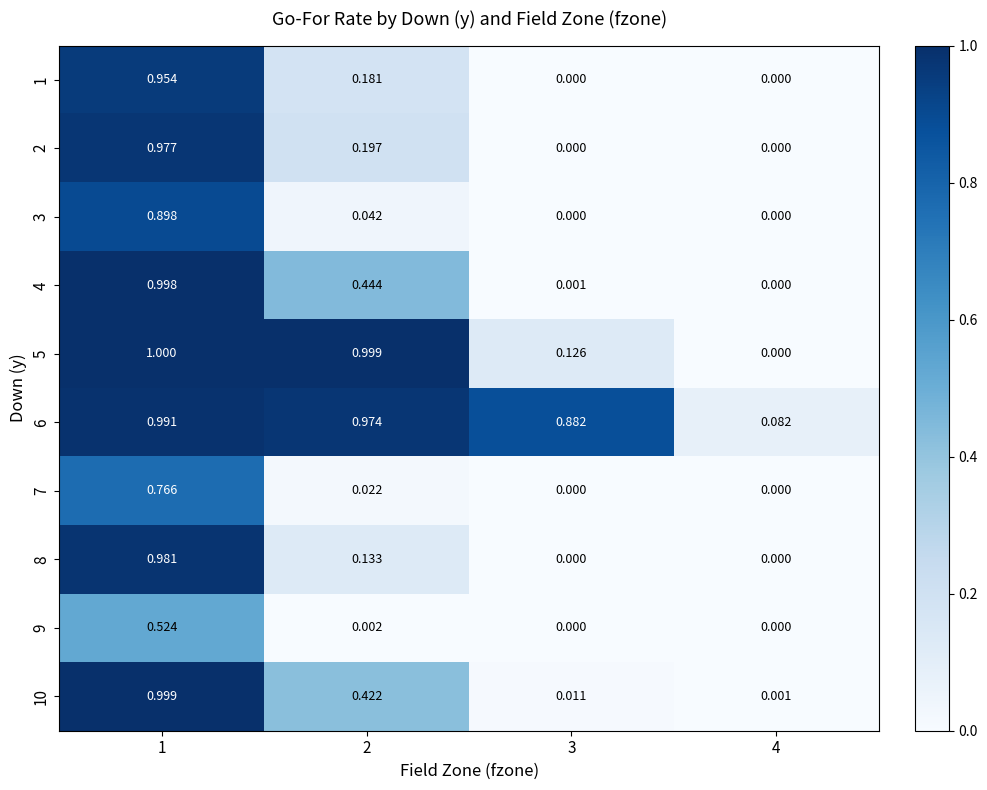

Rank the series at 2 from highest to lowest value.

5, 6, 4, 10, 2, 1, 8, 3, 7, 9